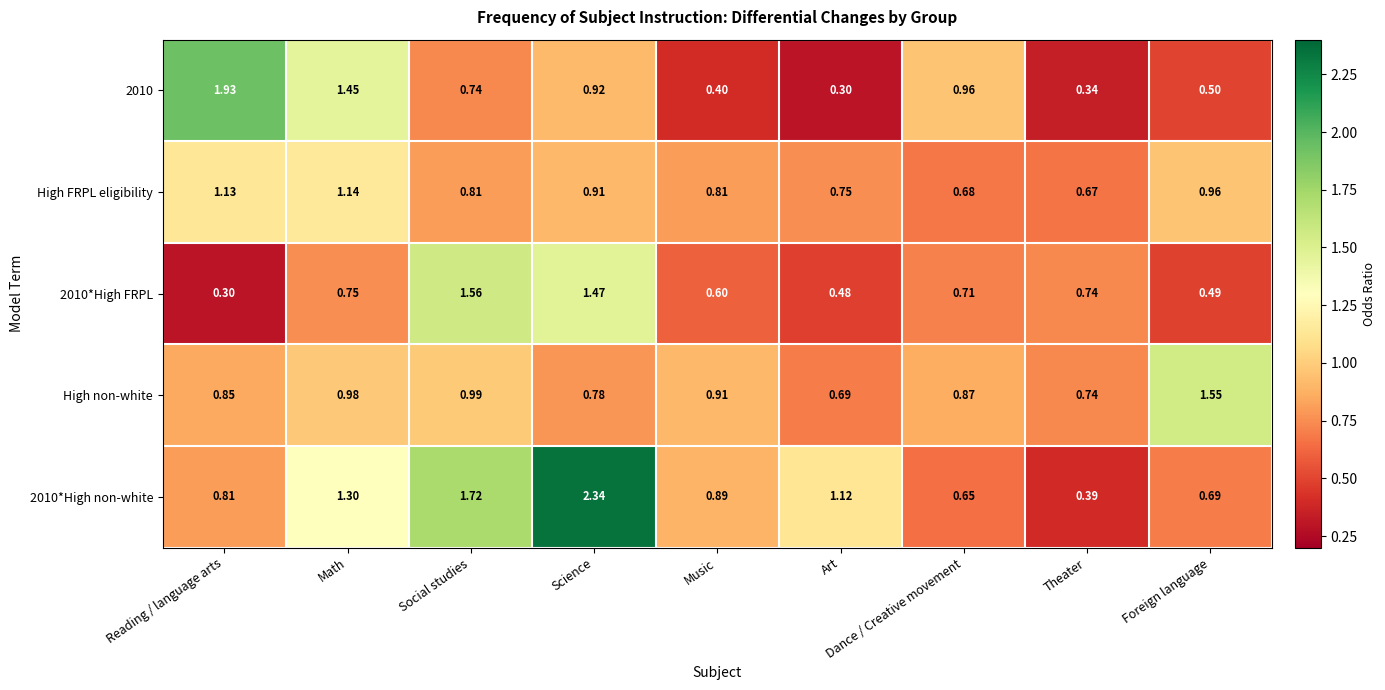

Which category has the highest value across all series?

Science